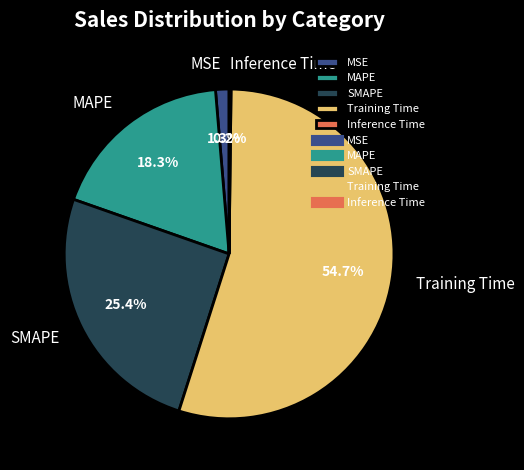

Does Training Time account for over 50% of the chart?

Yes